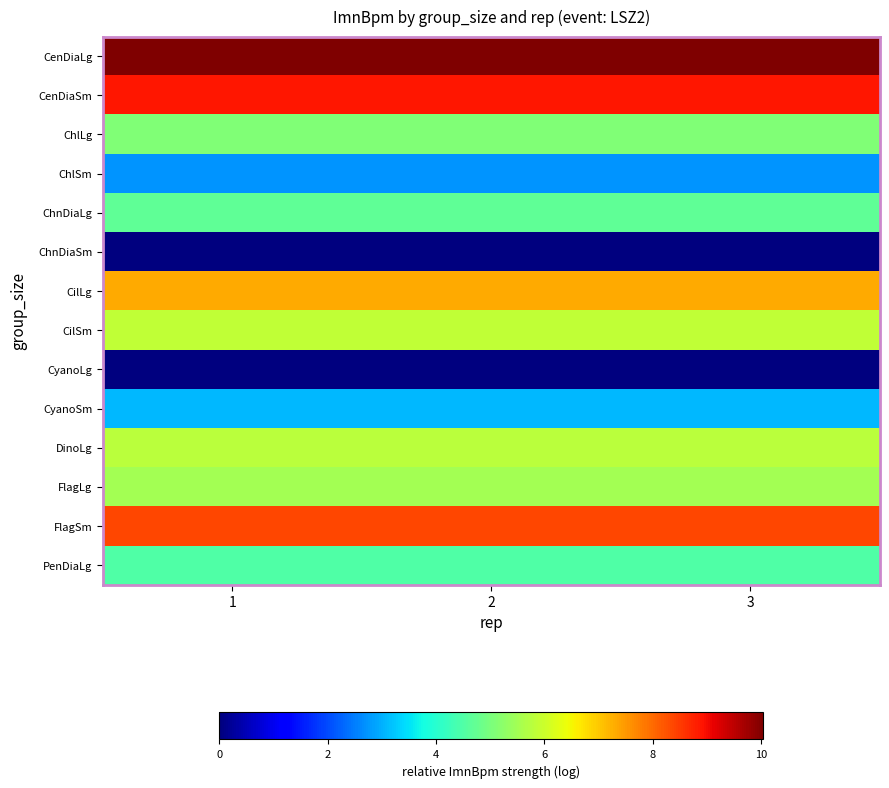

Rank the series at 2 from lowest to highest value.

ChnDiaSm, CyanoLg, ChlSm, CyanoSm, PenDiaLg, ChnDiaLg, ChlLg, FlagLg, DinoLg, CilSm, CilLg, FlagSm, CenDiaSm, CenDiaLg